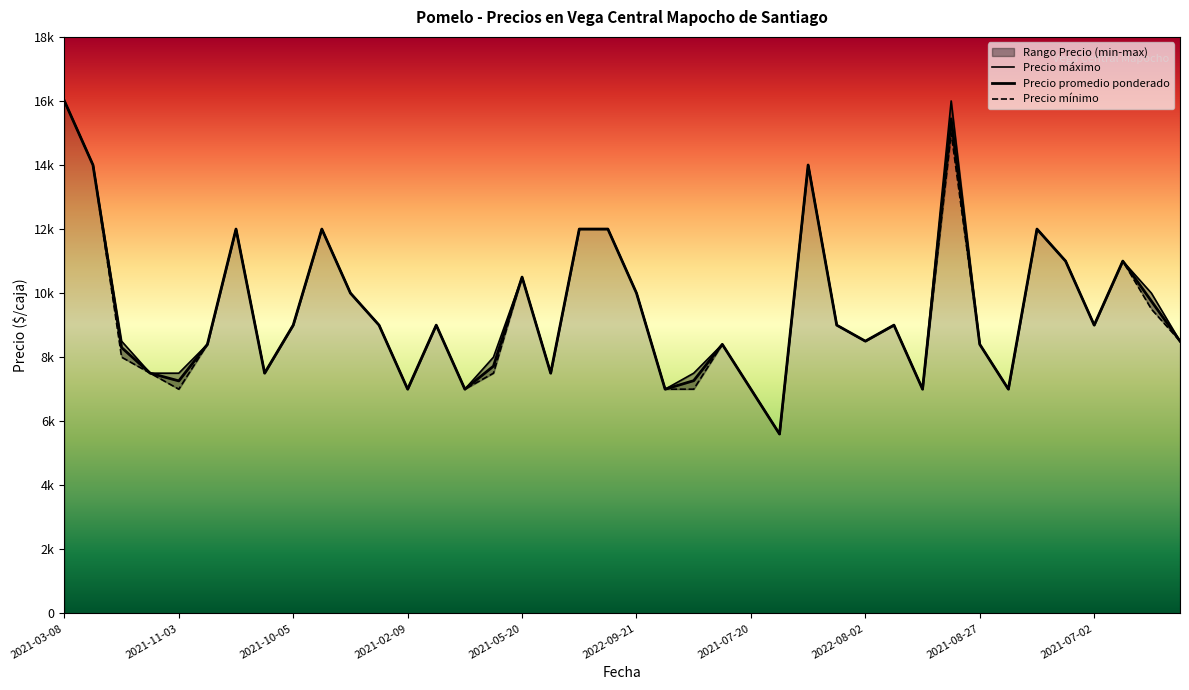

Which series has the largest total across all categories?

Precio maximo